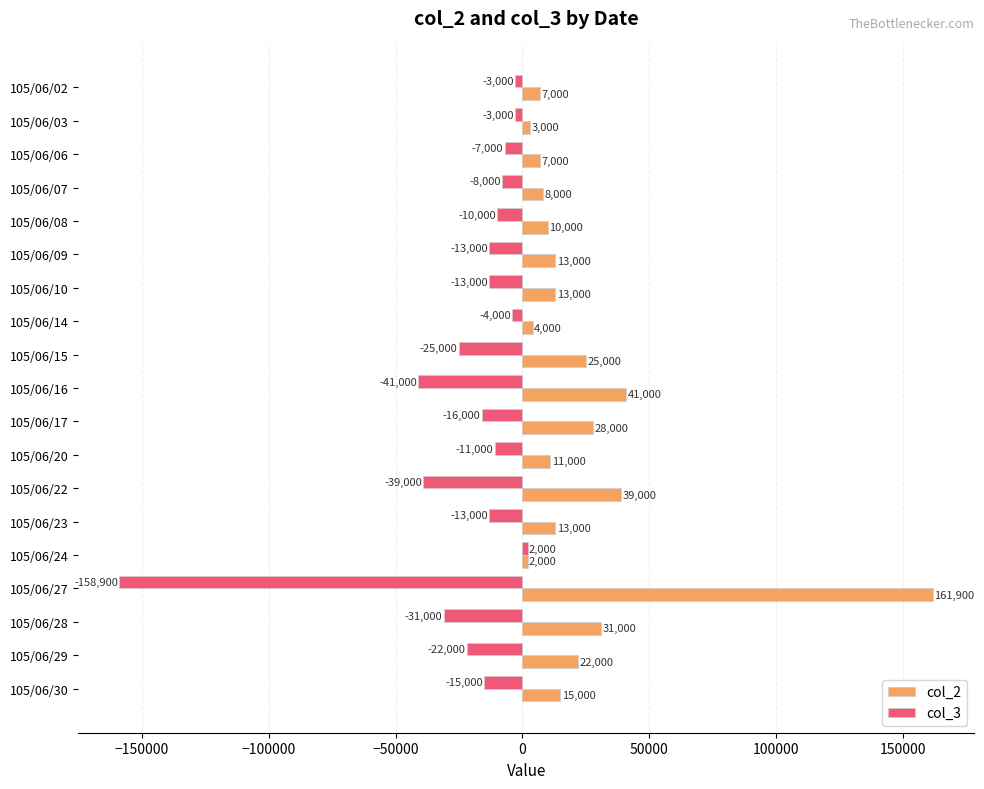

Rank the series by their maximum value, from lowest to highest.

col_3, col_2